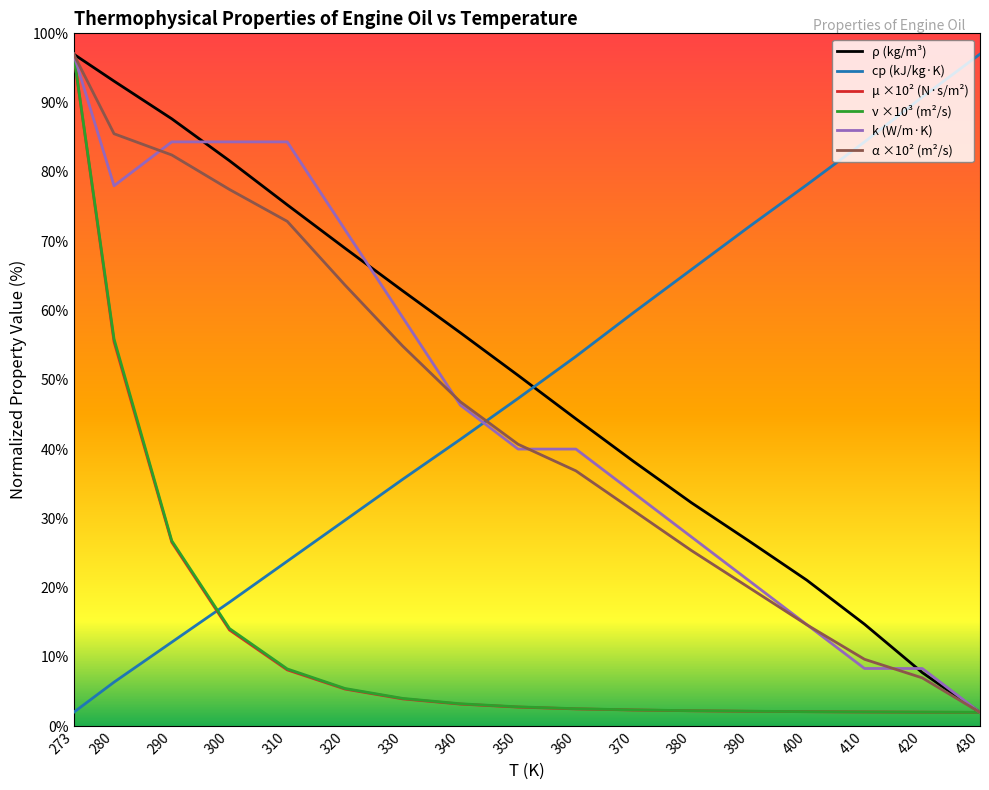

True or false: cp (kJ/kg·K) has a value of 90.8 at 420.

True